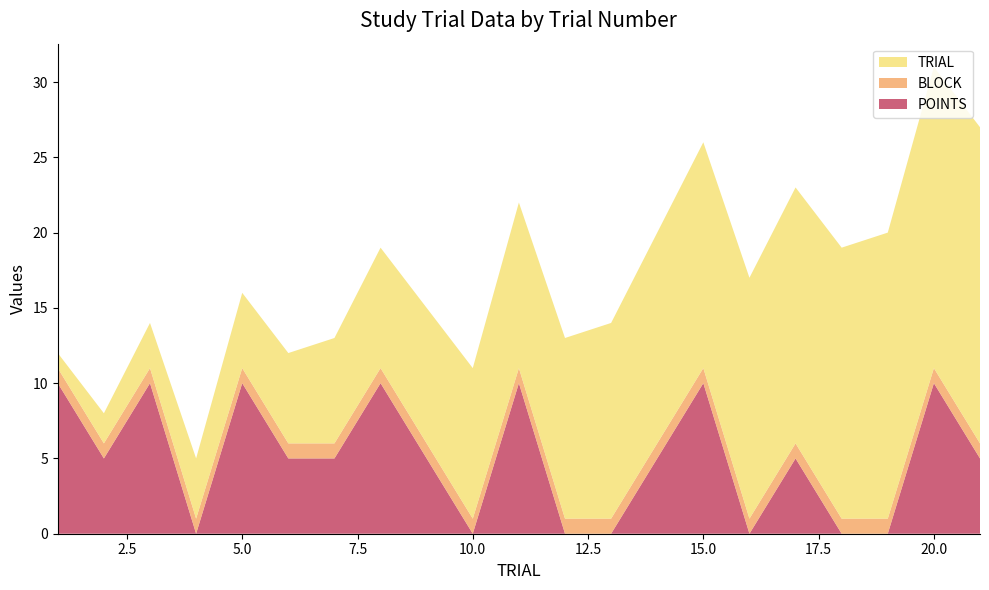

Reading right to left, list all the values displayed in this chart.

TRIAL: 21	20	19	18	17	16	15	14	13	12	11	10	9	8	7	6	5	4	3	2	1
BLOCK: 1	1	1	1	1	1	1	1	1	1	1	1	1	1	1	1	1	1	1	1	1
POINTS: 5	10	0	0	5	0	10	5	0	0	10	0	5	10	5	5	10	0	10	5	10